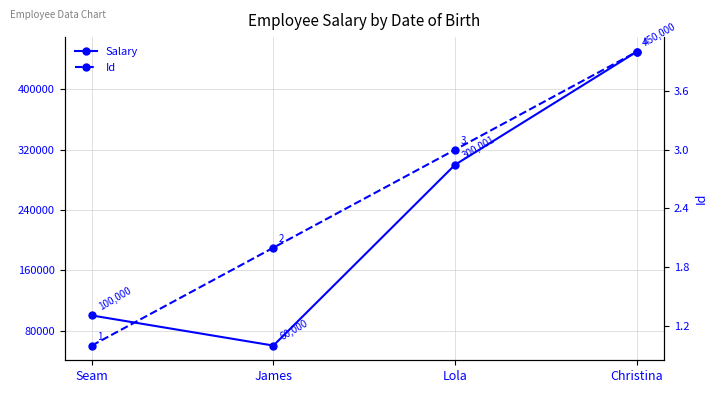

True or false: Salary has more than 0 points higher than both neighbors.

False